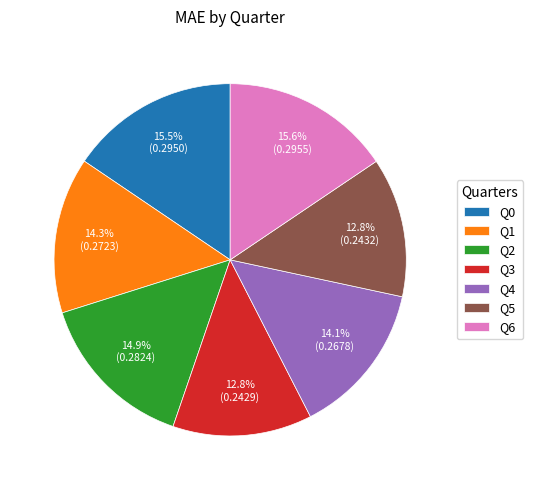

Count the number of slices in the pie.

7